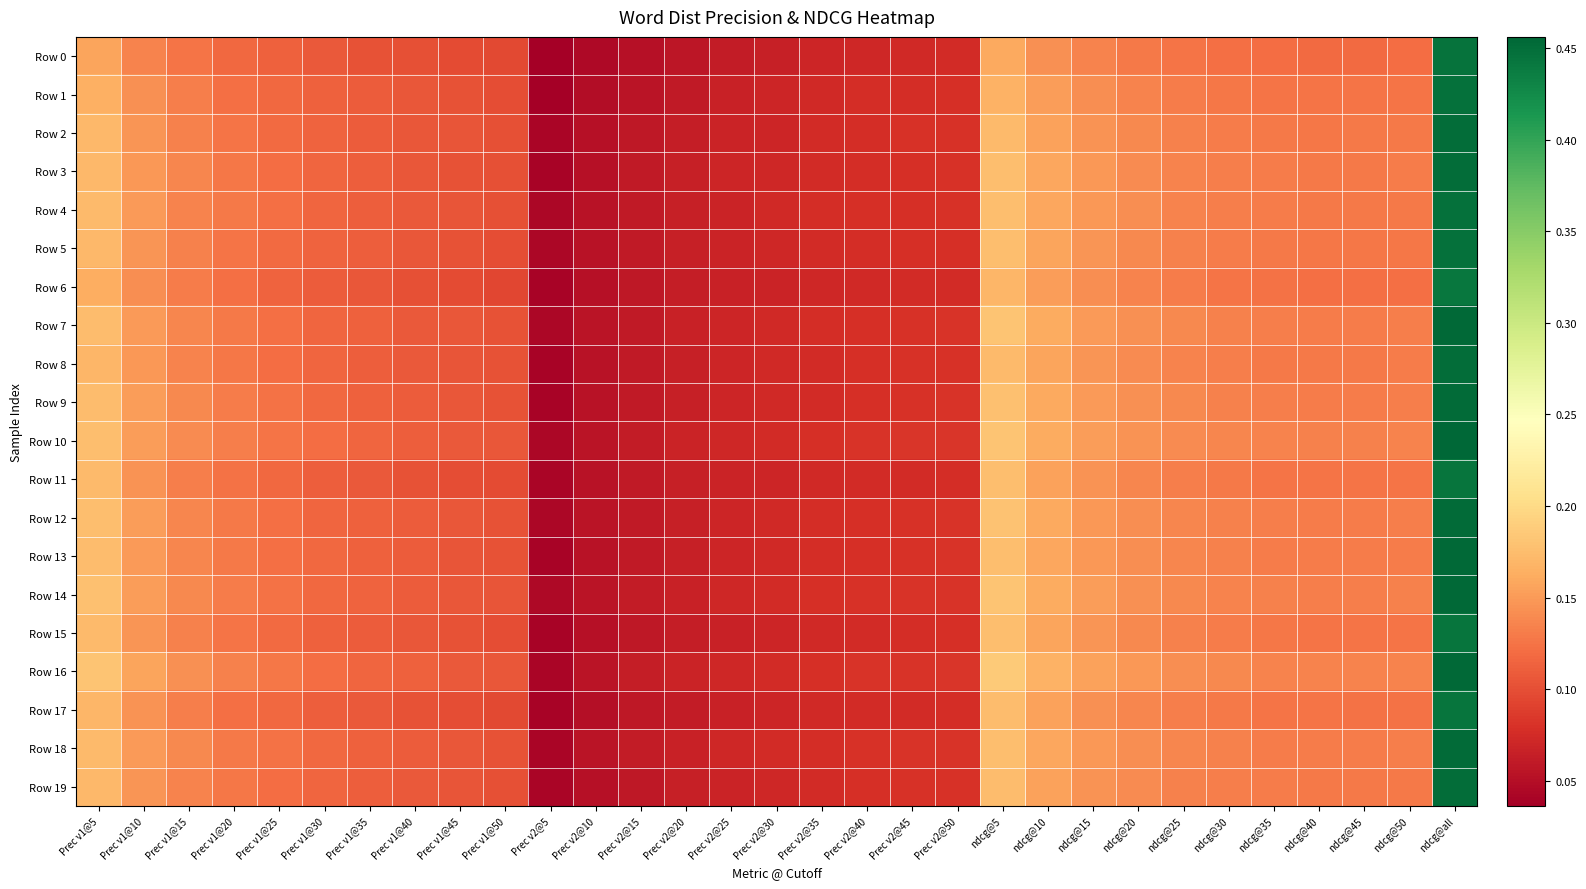

Rank the series by their maximum value, from highest to lowest.

Row 10, Row 13, Row 16, Row 14, Row 7, Row 9, Row 12, Row 18, Row 19, Row 3, Row 8, Row 2, Row 4, Row 5, Row 1, Row 0, Row 15, Row 17, Row 11, Row 6